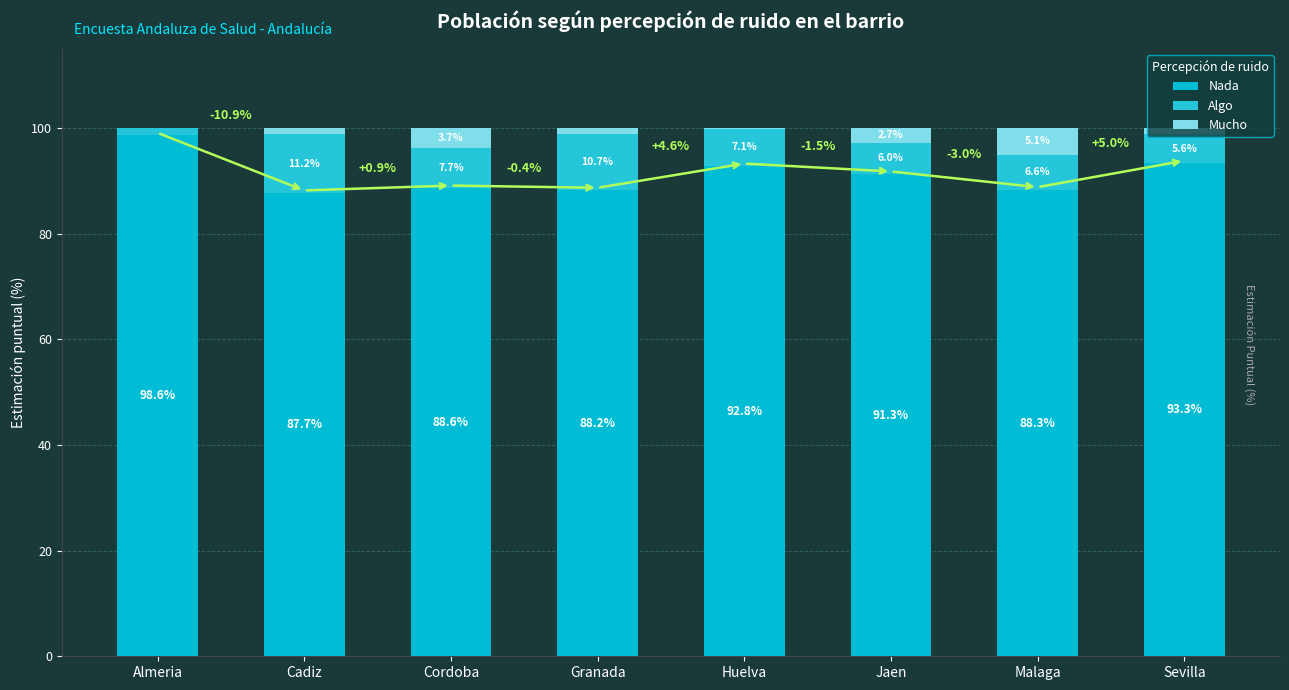

Is it true that Nada equals 139.1 at Granada?

False